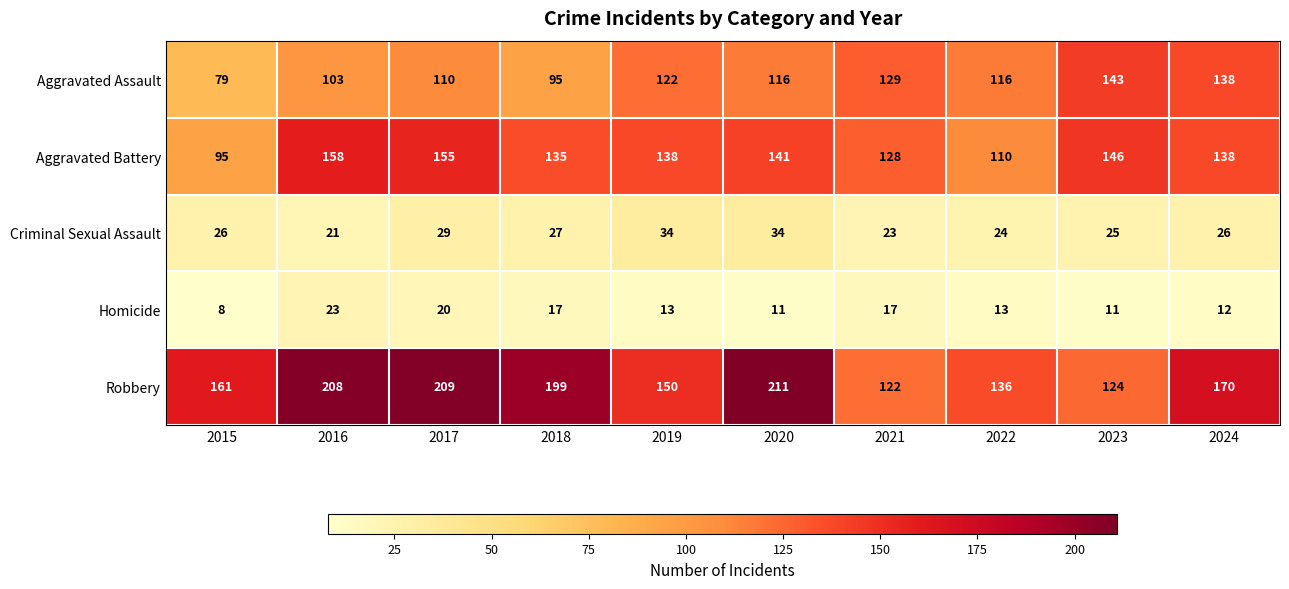

What is the total value across all series at 2023?

449